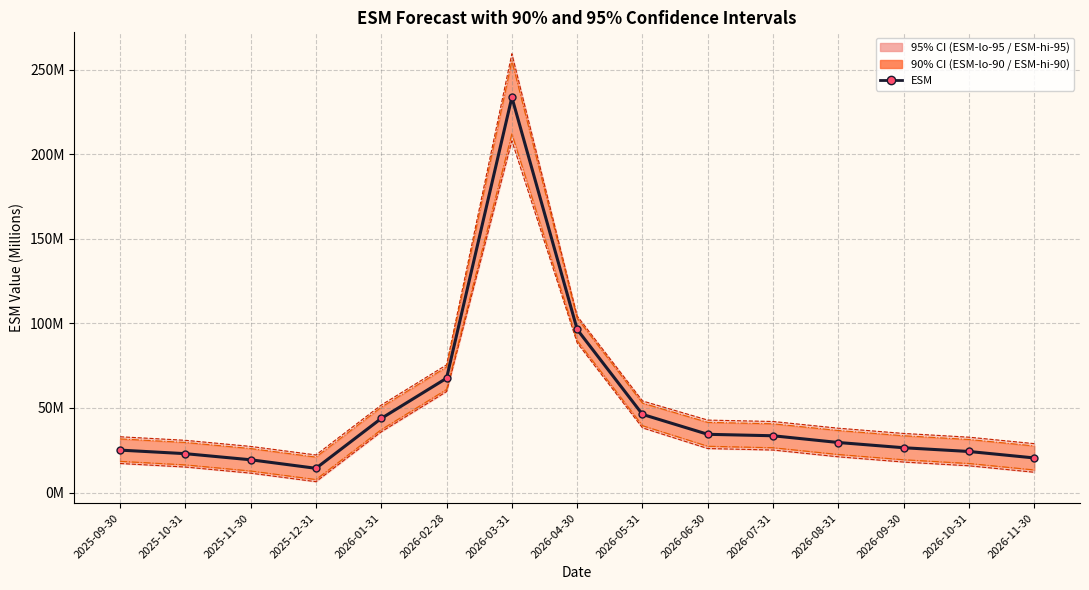

Between 2026-09-30 and 2026-11-30, which series saw the biggest shift?

ESM-lo-95